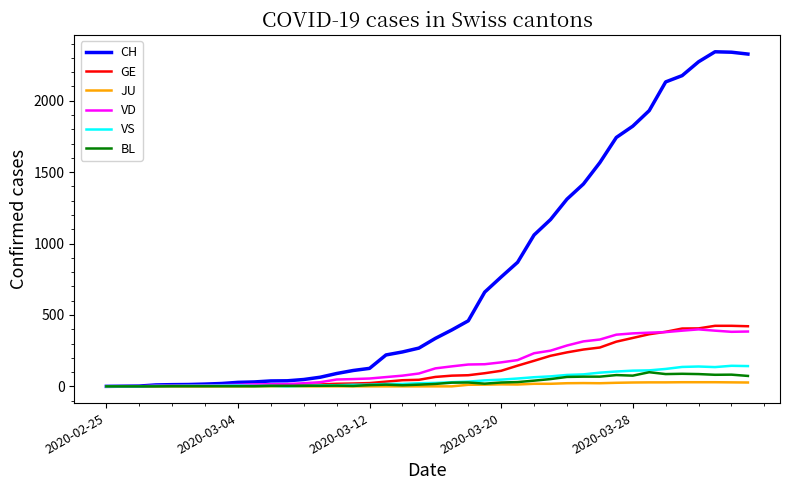

Count the number of data series in this chart.

6